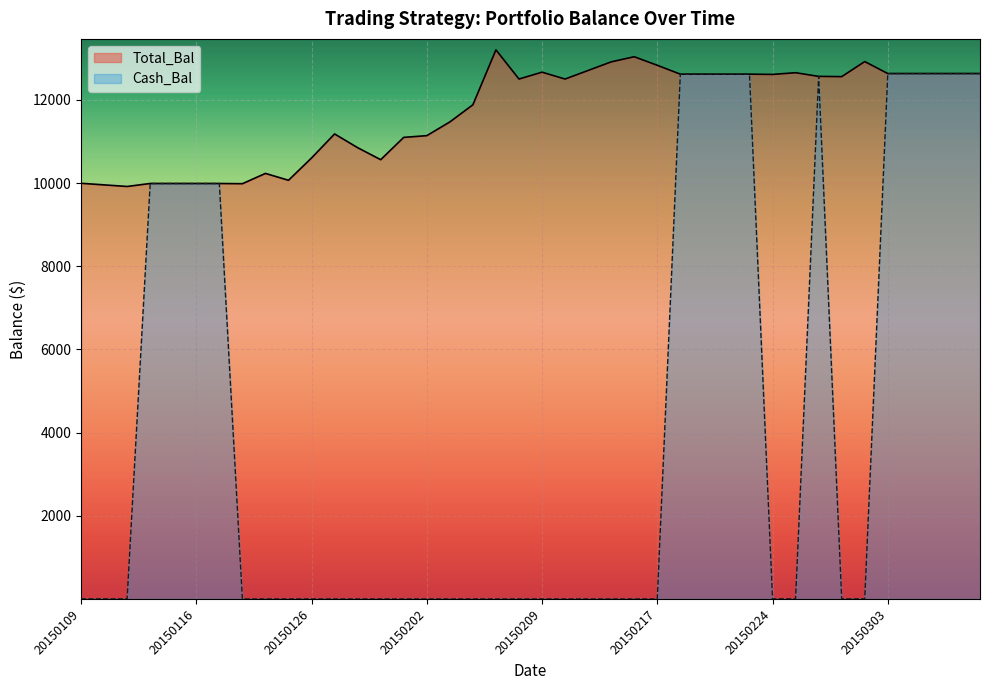

True or false: Total_Bal and Cash_Bal intersect in this chart.

False